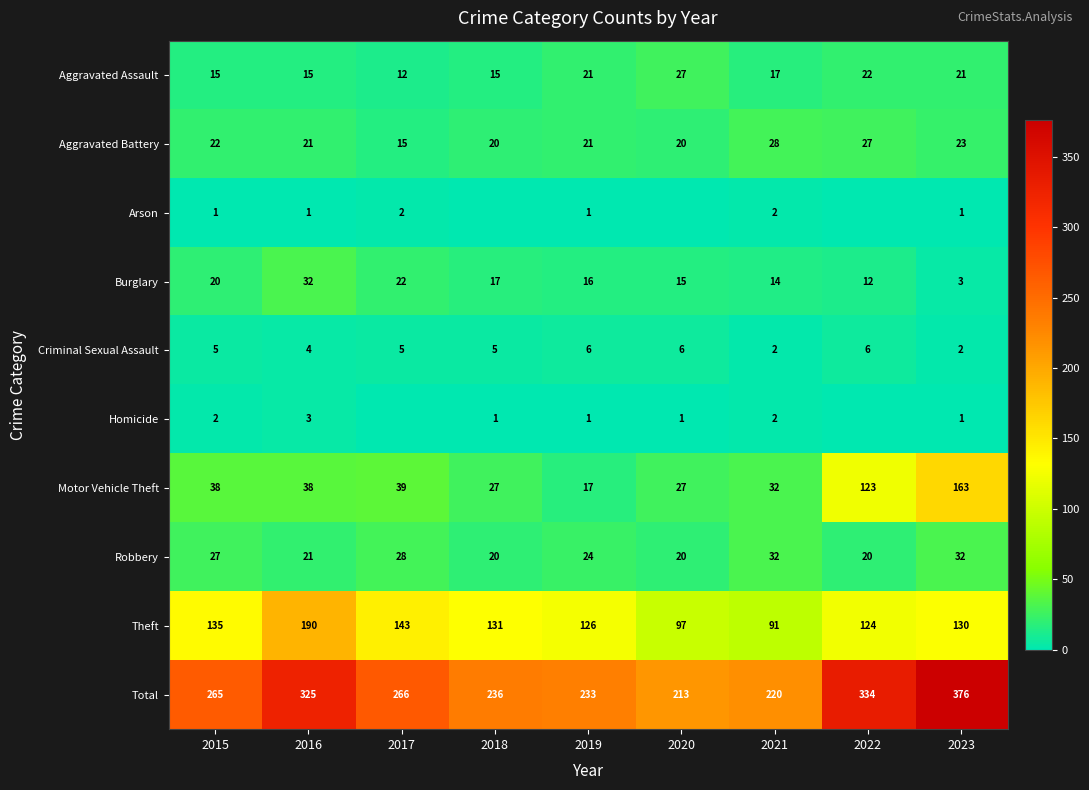

Is the value of Robbery at 2020 greater than the value of Burglary at 2021?

Yes